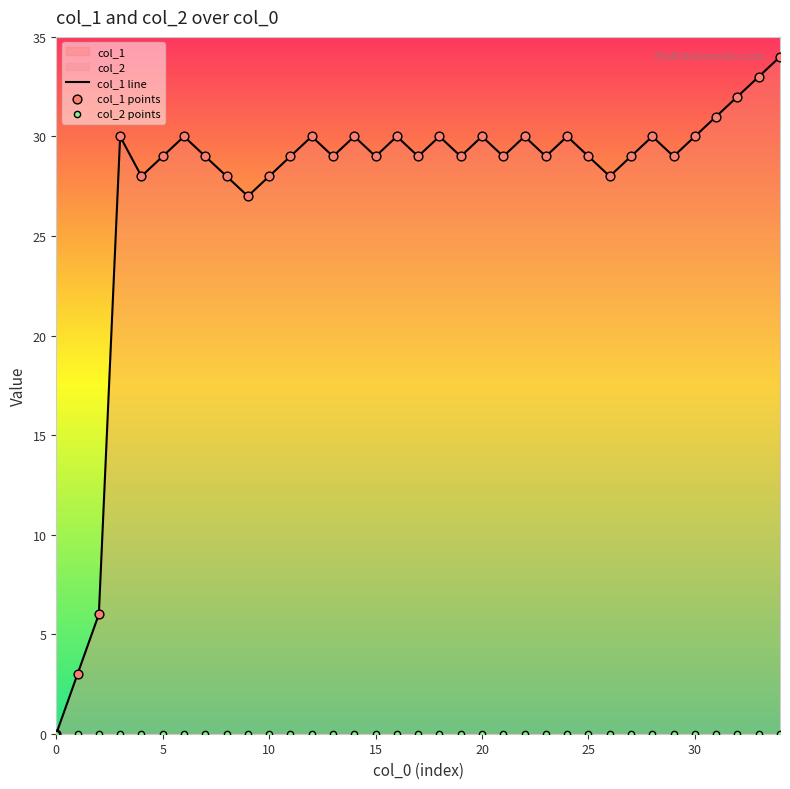

Which series reaches the maximum Y coordinate?

col_1 line